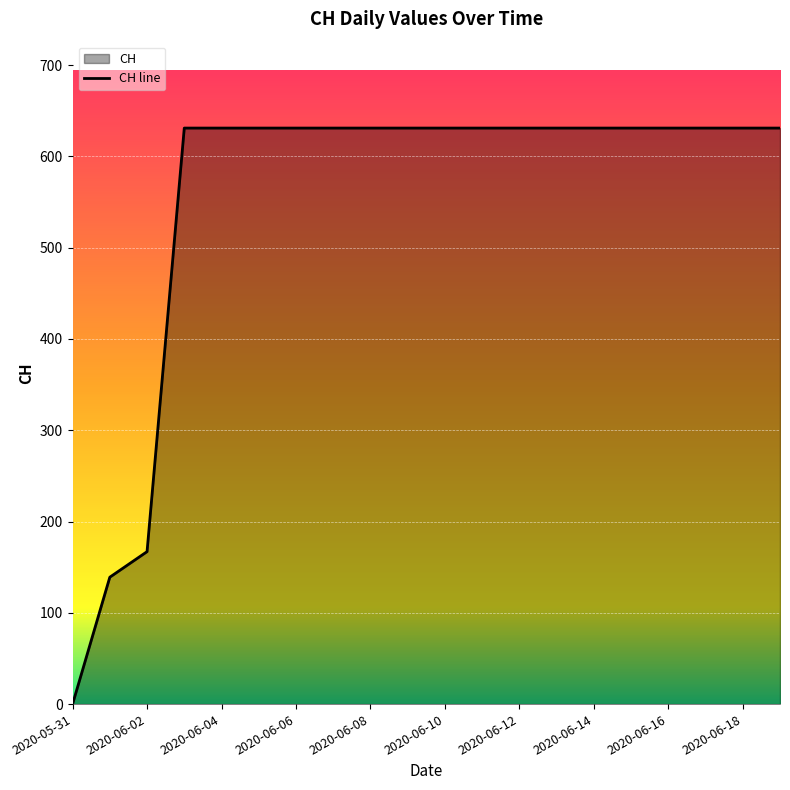

Which label corresponds to the smallest value in the chart?

2020-05-31